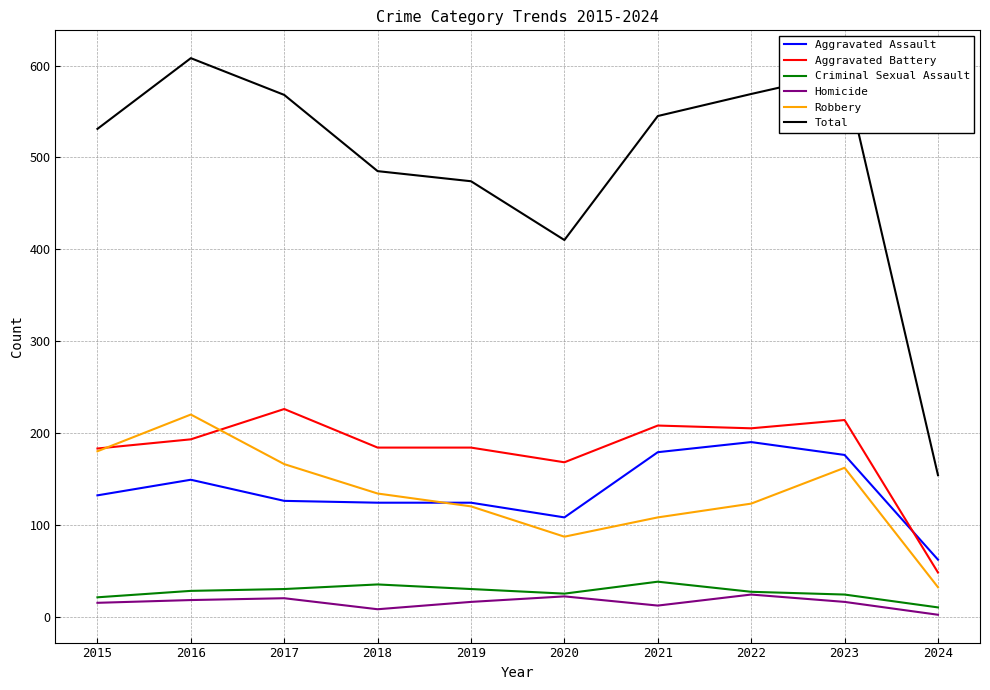

What is the average value of the Total series?

494